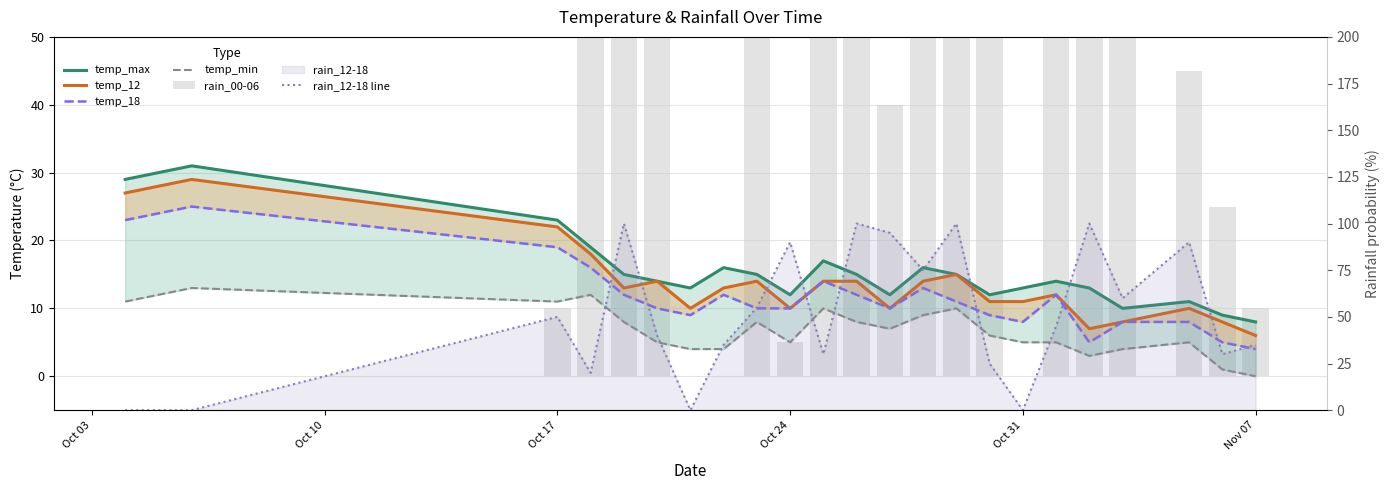

Where does the rain_12-18 line series first go above 45?

Oct 17